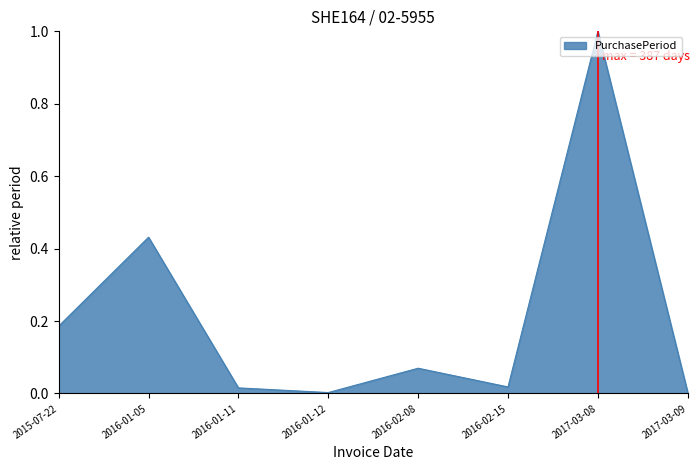

At which category does the chart reach its peak across all series?

2017-03-08